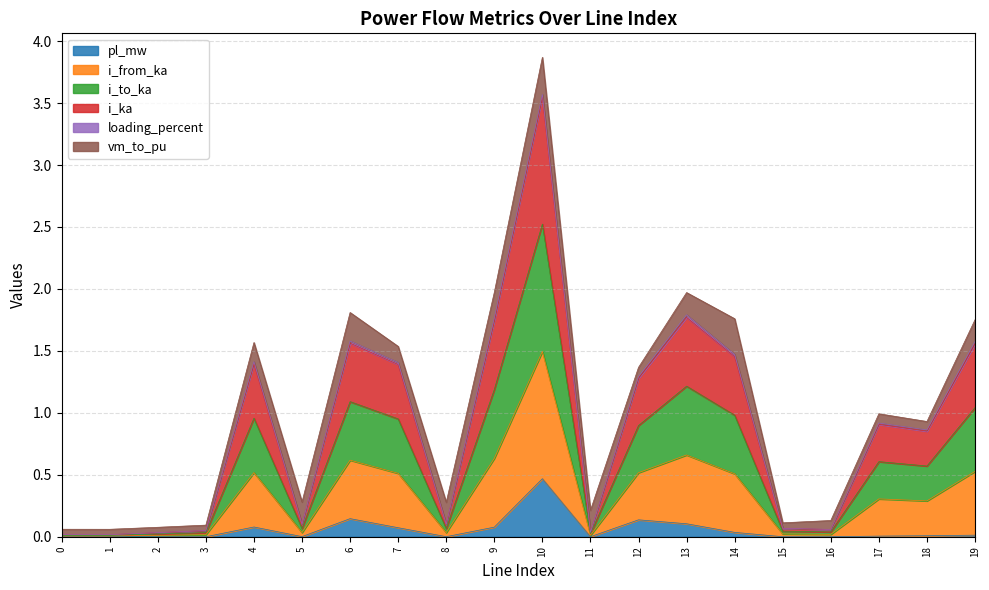

Between 16 and 6, which is larger?

6